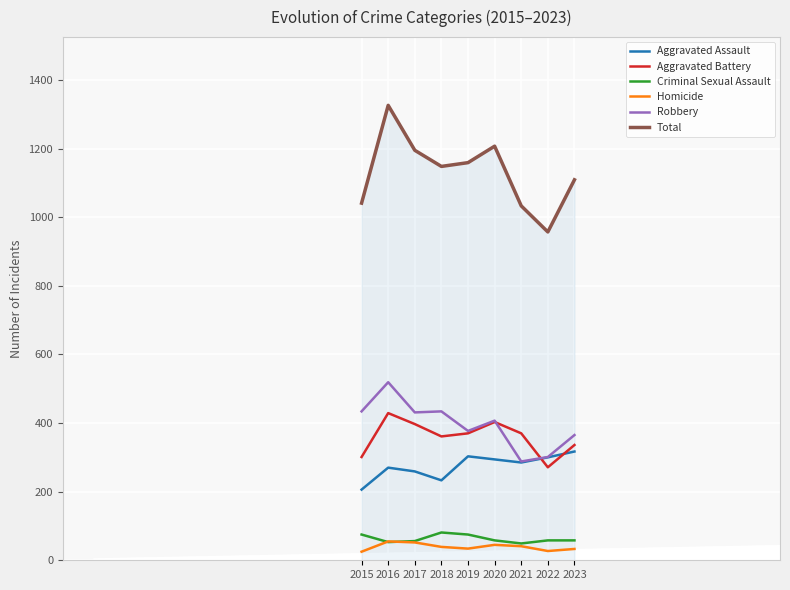

What is the difference between the maximum and minimum values in the Aggravated Assault series?

111